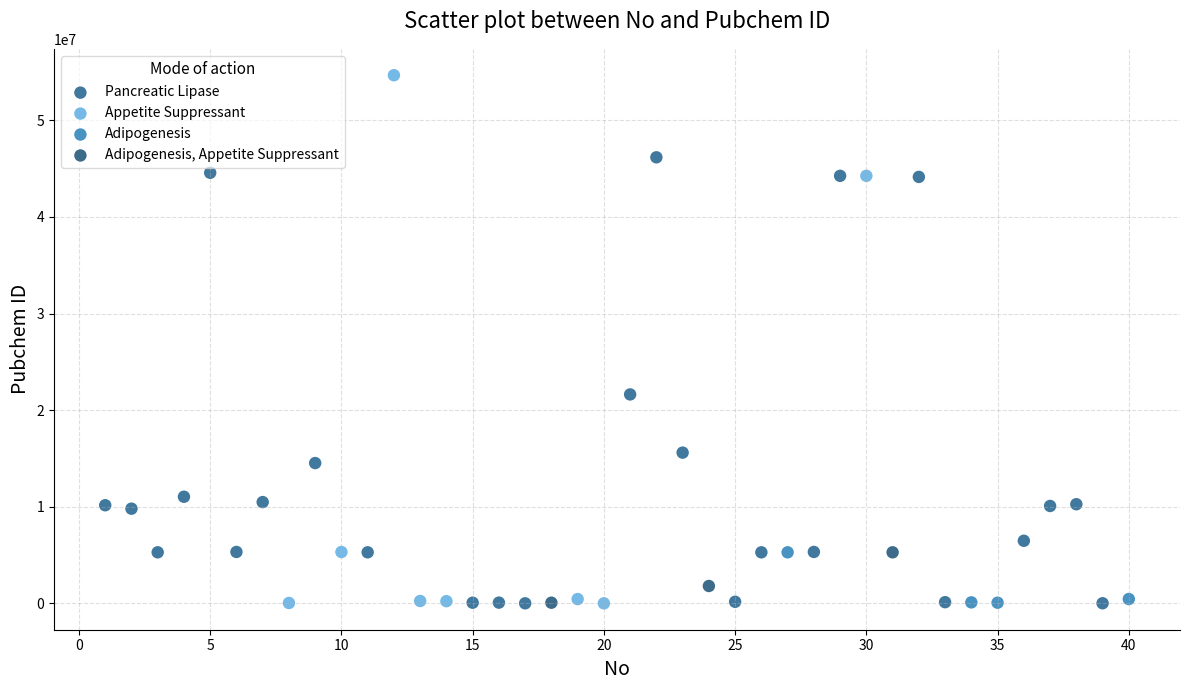

Which series has the widest spread of Y values?

Appetite Suppressant